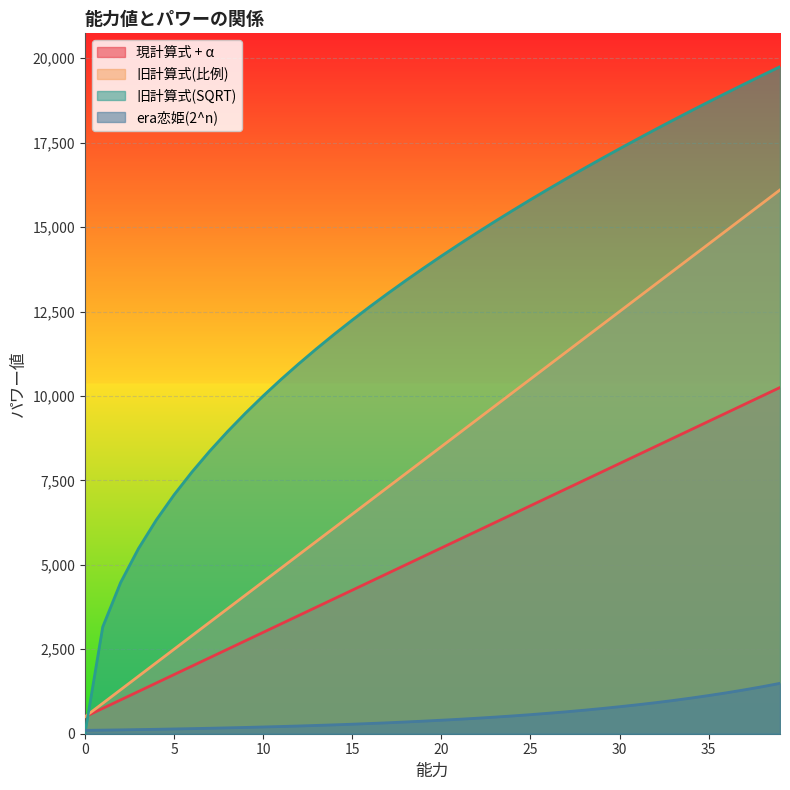

True or false: 旧計算式(比例) has more than 1 interior local peaks.

False